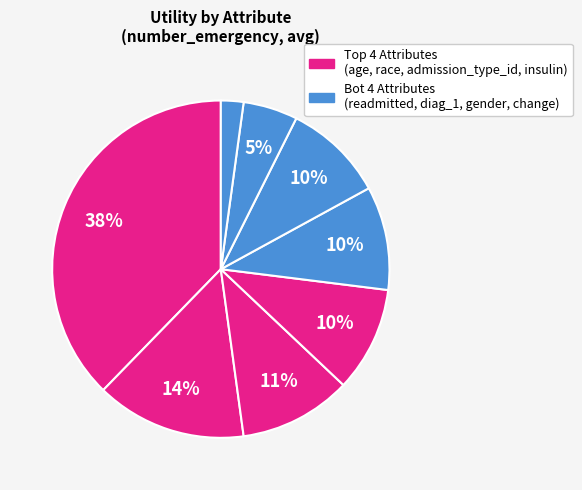

How many slices are in this pie chart?

8